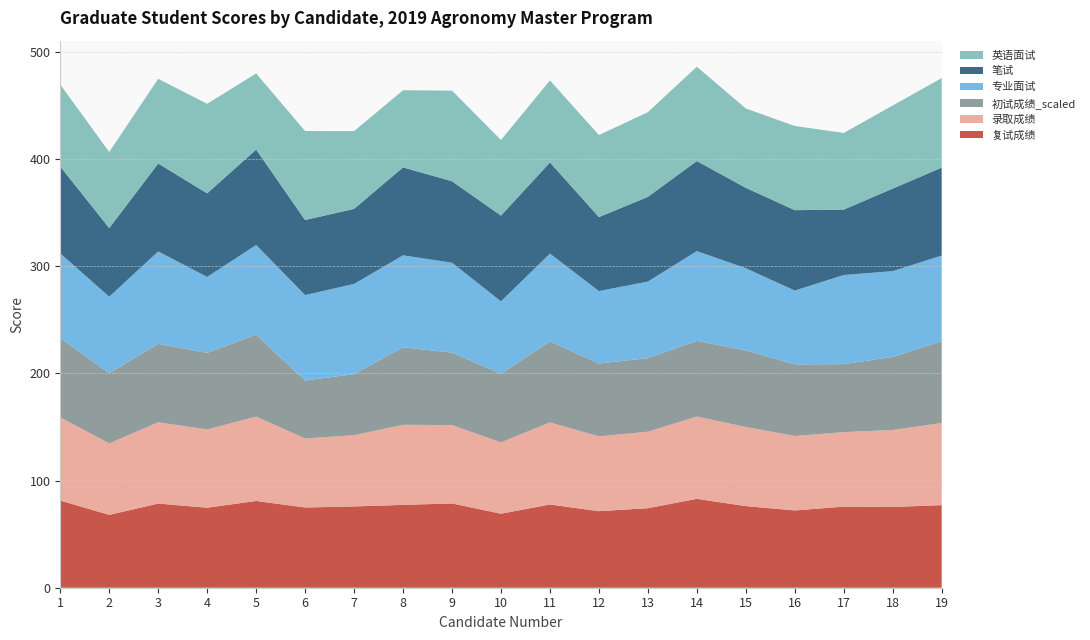

Reading left to right, extract all data points from this chart.

复试成绩: 81.3	68.0	78.5	74.6	80.9	74.8	75.8	77.3	78.6	69.0	77.6	71.4	74.2	82.9	76.1	72.1	75.6	75.3	77.0
录取成绩: 77.6	66.7	75.8	73.0	78.7	64.4	66.4	74.7	73.1	66.5	76.6	69.7	71.4	76.8	73.8	69.4	69.5	71.8	76.6
初试成绩_scaled: 74.0	65.4	73.2	71.4	76.4	54.0	57.0	72.2	67.6	64.0	75.6	68.0	68.6	70.6	71.4	66.8	63.4	68.2	76.2
专业面试: 78.9	71.4	86.1	70.9	83.7	79.7	84.1	85.9	83.9	67.6	81.9	67.6	71.4	83.7	76.7	68.9	83.1	80.0	80.0
笔试: 81.0	64.0	82.0	78.0	89.0	70.0	70.0	82.0	76.0	80.0	85.0	69.0	79.0	84.0	75.0	75.0	61.0	77.0	82.0
英语面试: 76.5	71.0	79.0	83.5	71.0	83.0	72.5	72.0	84.5	70.5	76.5	76.5	79.0	88.0	74.0	78.5	71.5	77.5	83.5